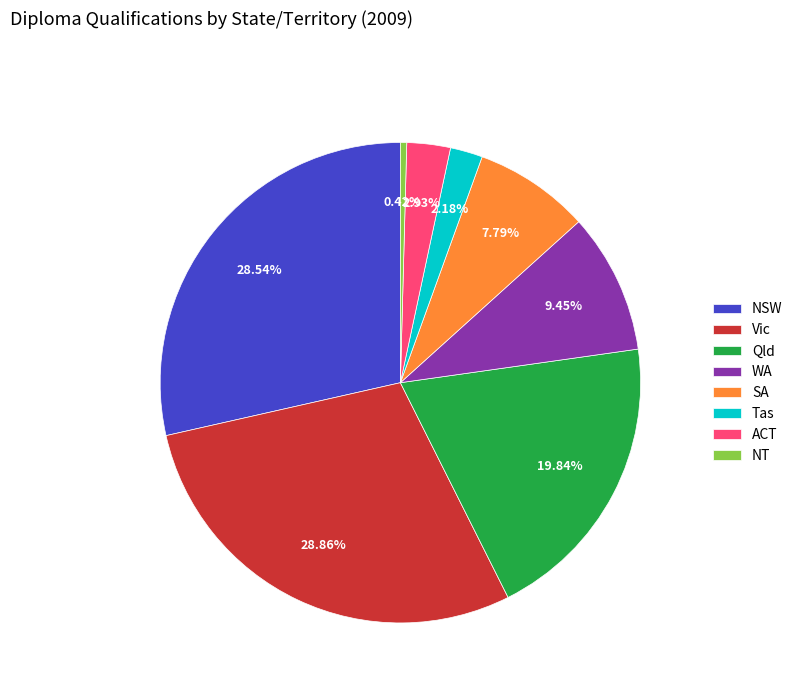

To the nearest percent, what portion does Qld represent?

20%